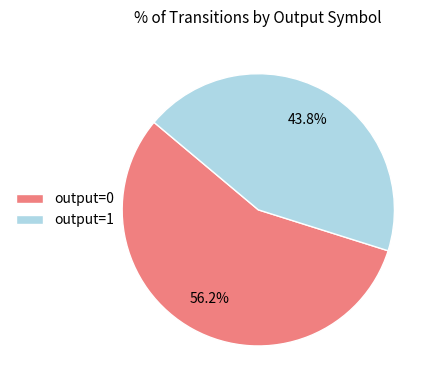

Which has a higher value, output=0 or output=1?

output=0